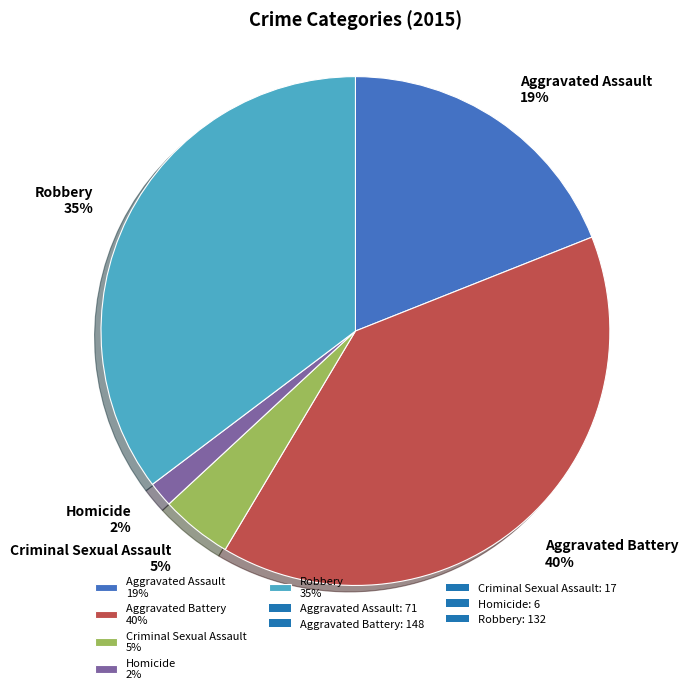

To the nearest percent, what is the difference between the Criminal Sexual Assault and Aggravated Battery slice percentages?

35%